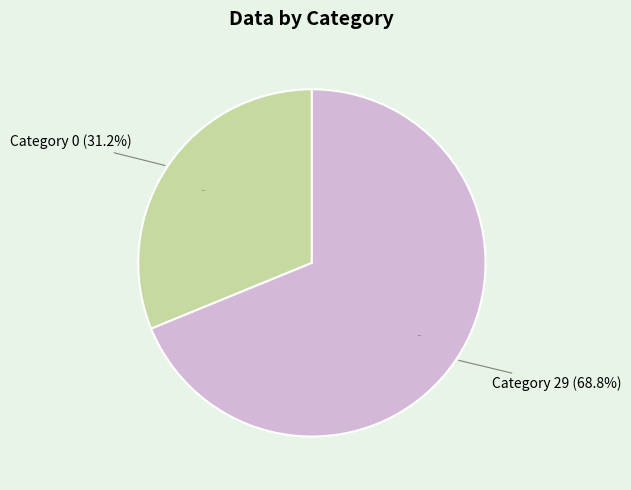

To the nearest percent, what is the combined percentage of 29 and 0?

100%